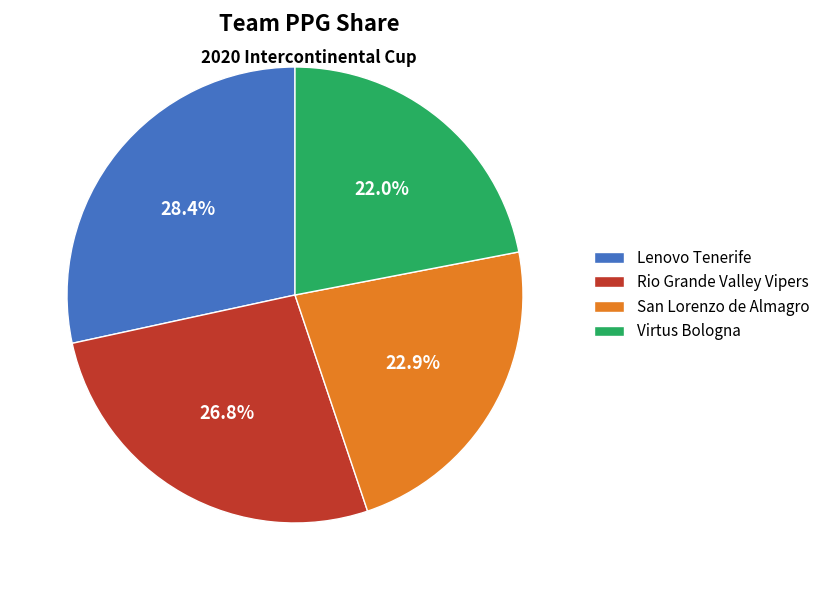

What is the smallest slice in the pie chart?

Virtus Bologna